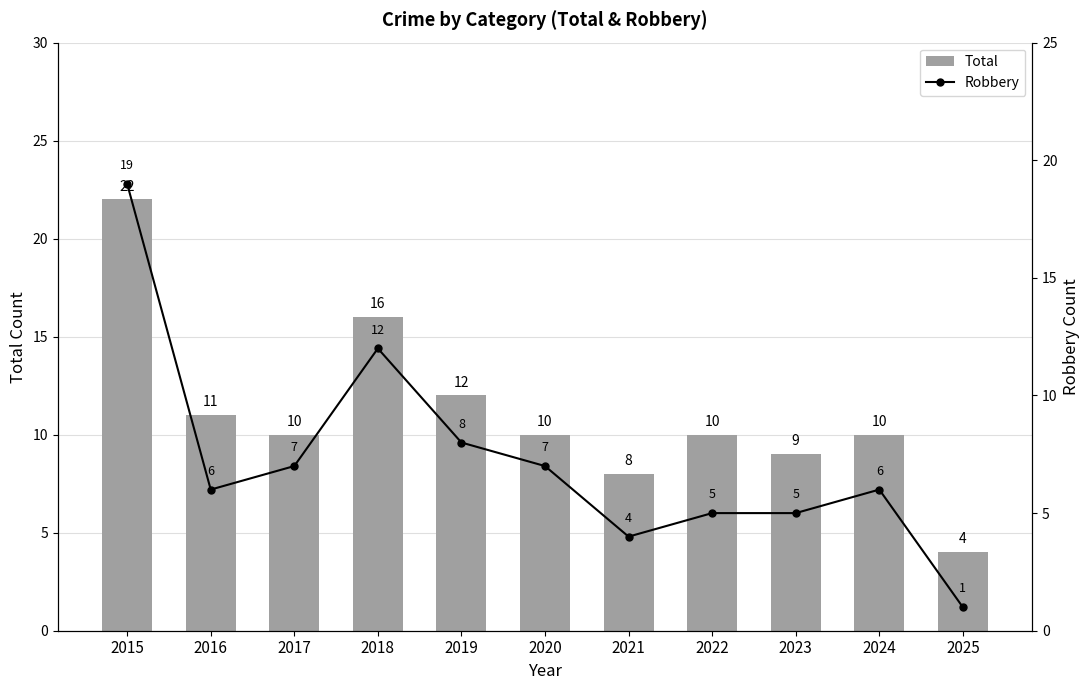

How many data points in Total are above 10?

4